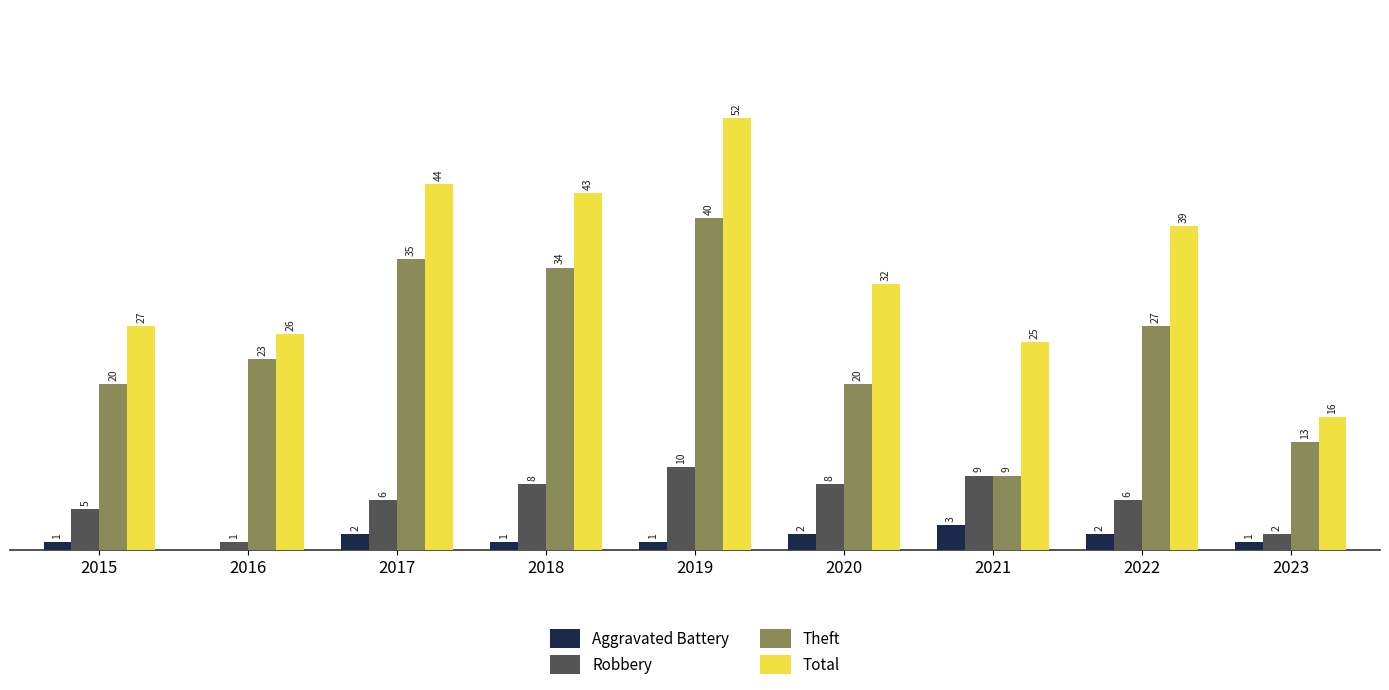

Is the value of Aggravated Battery at 2021 greater than the value of Theft at 2018?

No